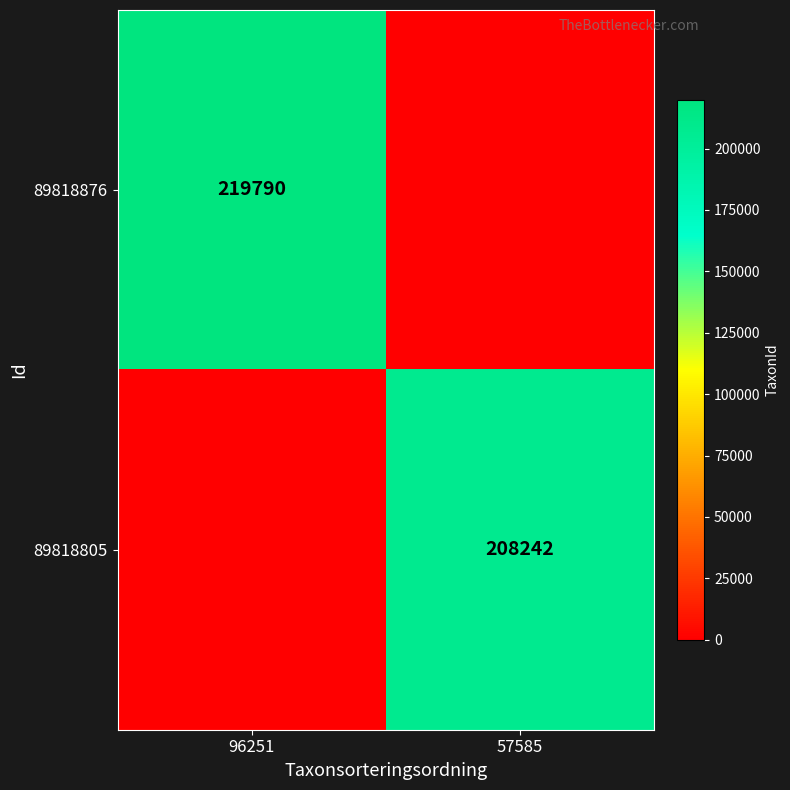

Is the value of 89818876 at 96251 greater than the value of 89818805 at 57585?

Yes